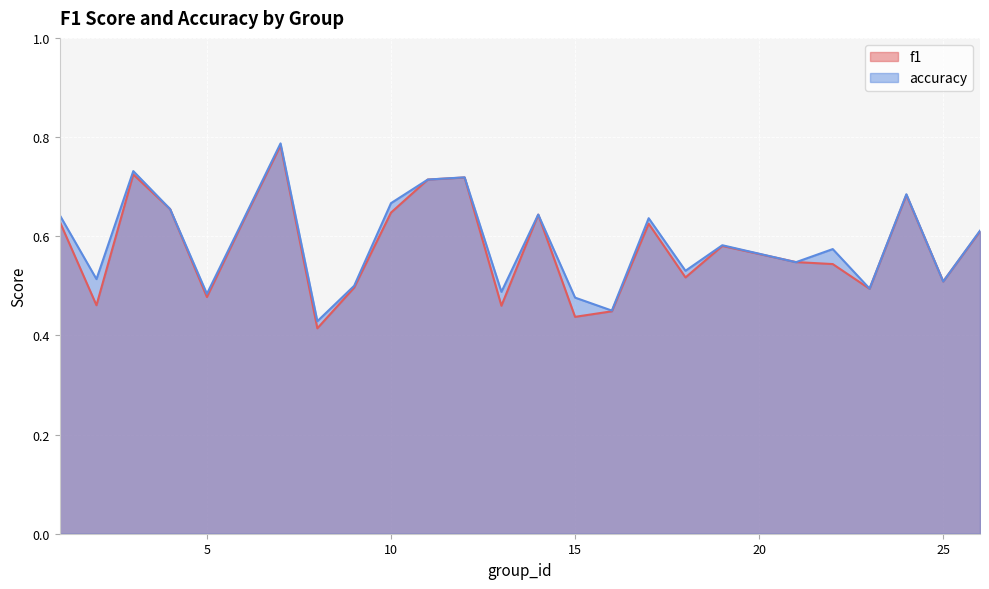

True or false: accuracy and f1 cross at least once.

True